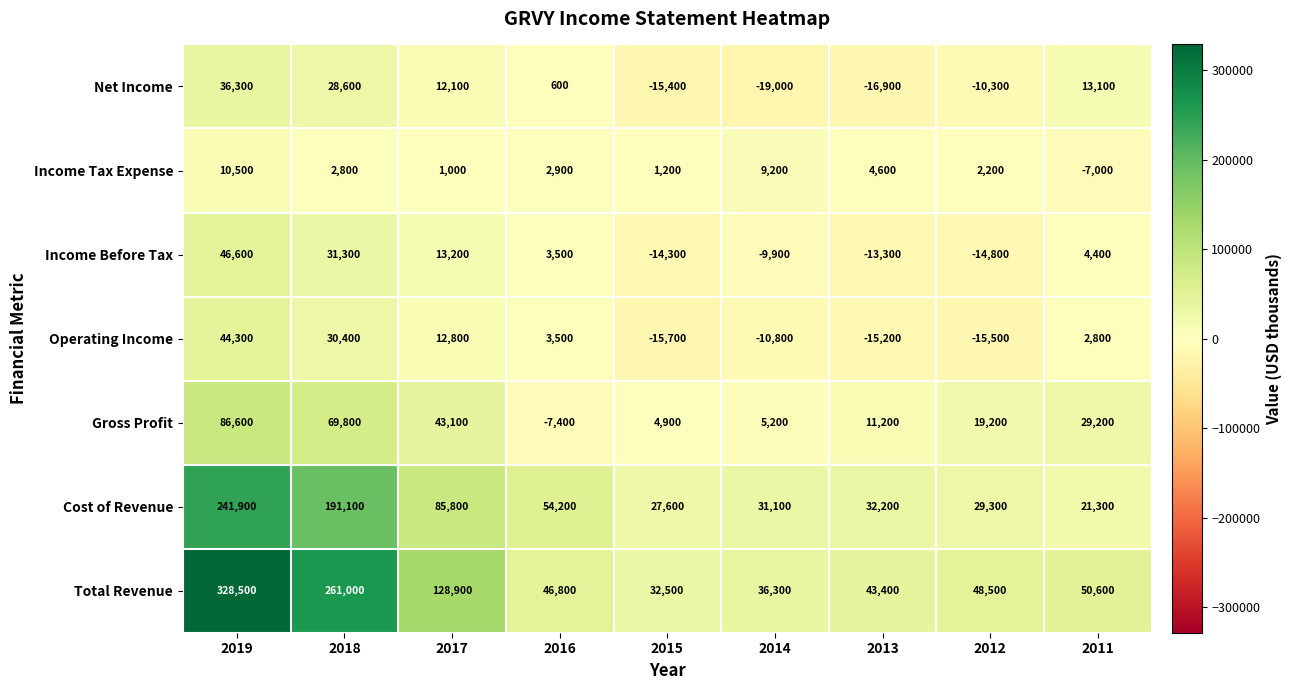

What is the difference between the maximum and second lowest values in the Income Before Tax series?

60900